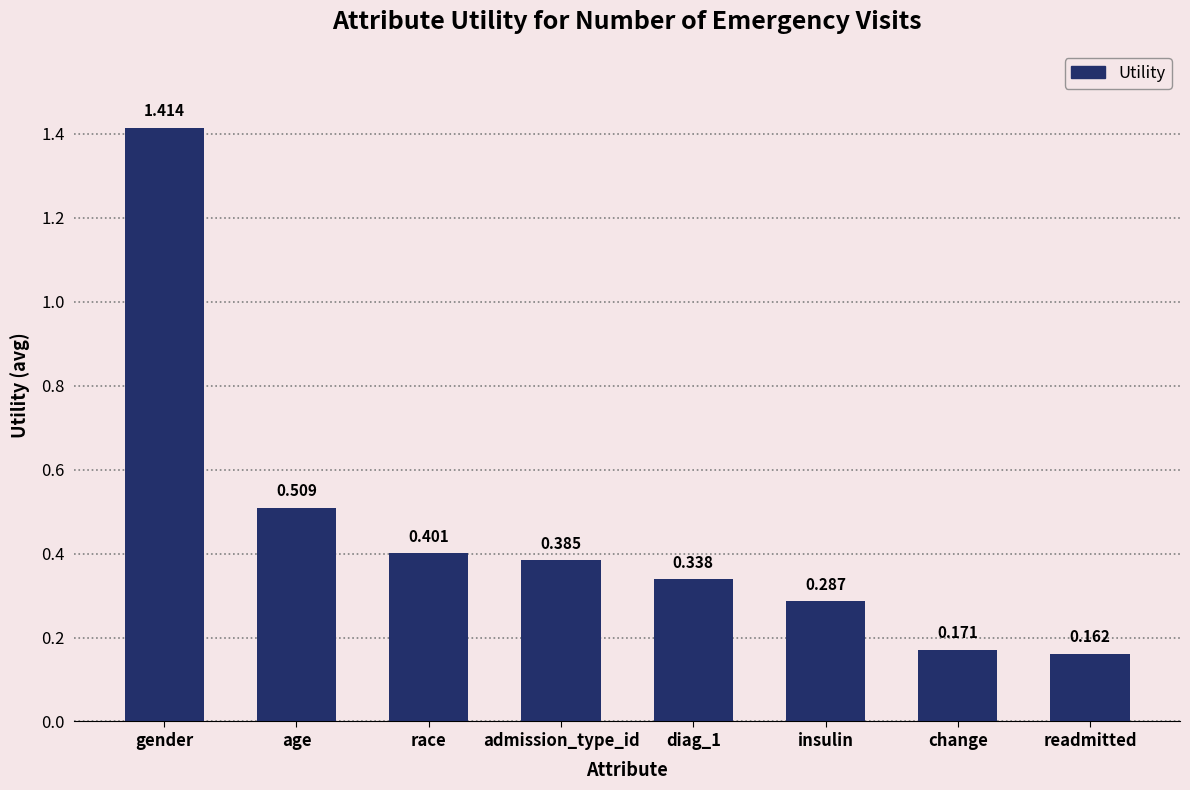

Where is the data nearest to the value 0?

readmitted